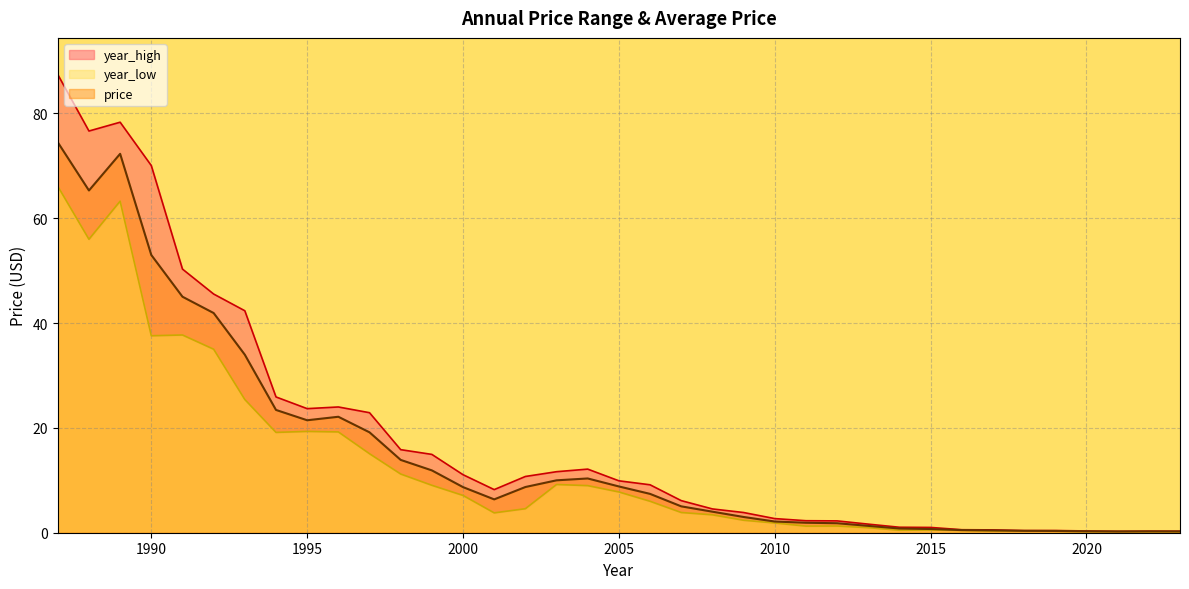

The value of year_low at 1993 is 25.4. True or false?

True